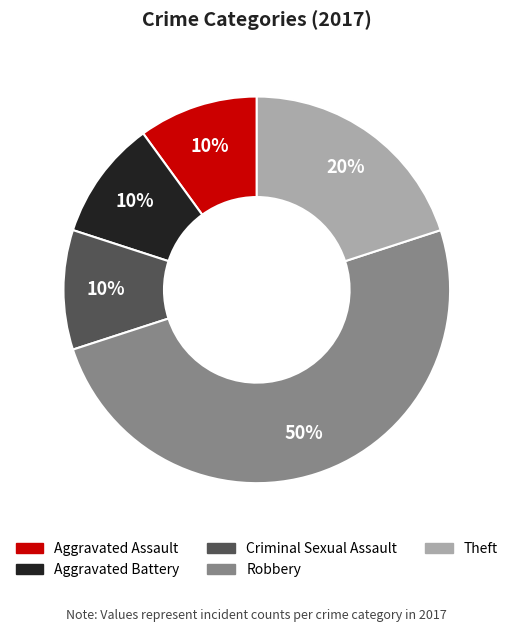

To the nearest percent, what percentage of the pie is Theft?

20%